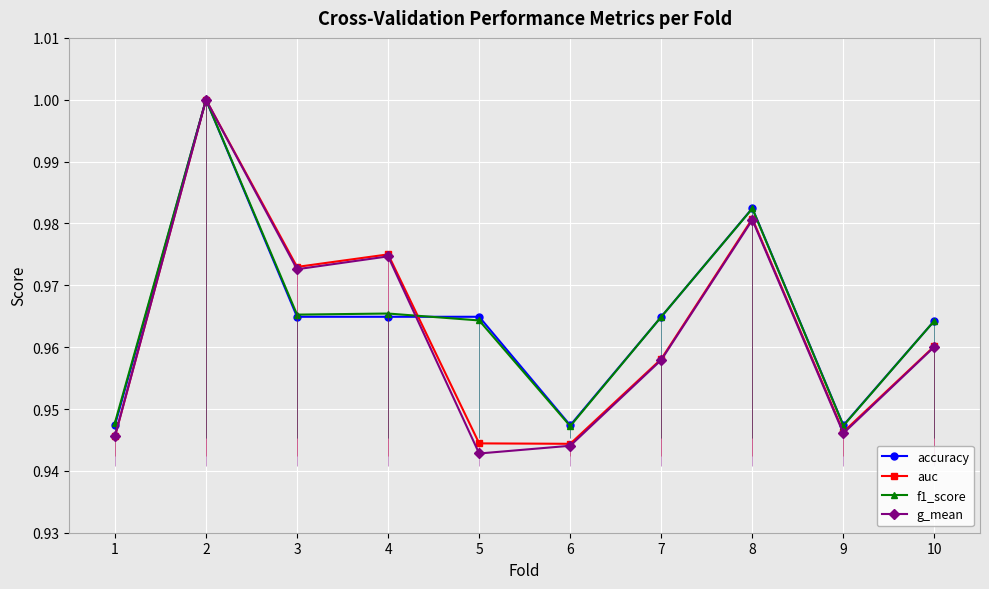

Which series ends up on top after the final intersection of accuracy and g_mean?

accuracy